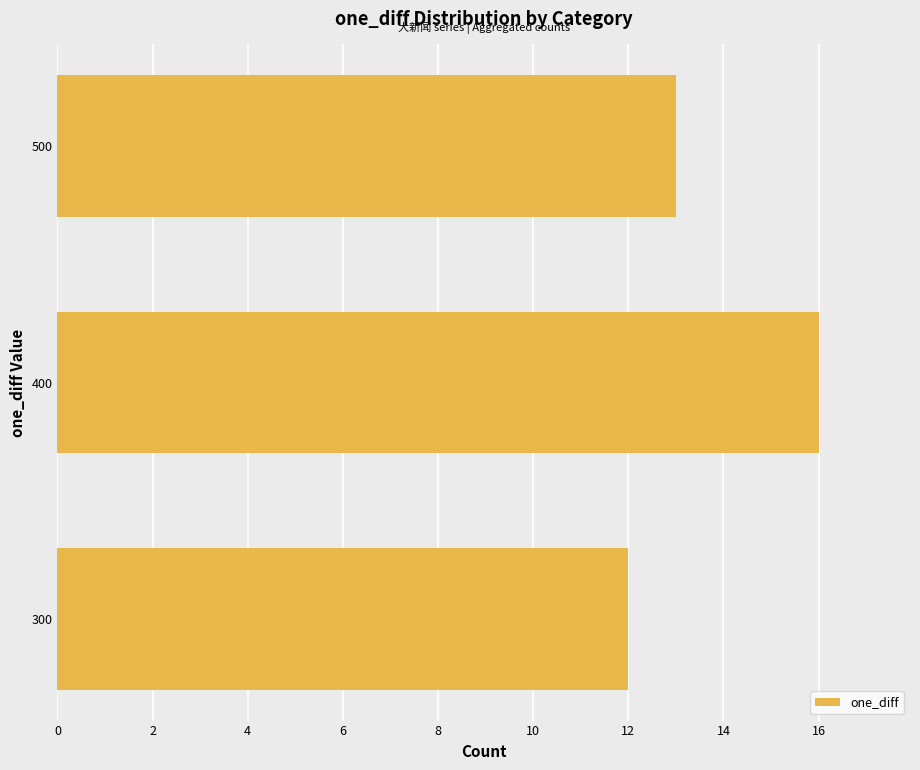

Approximately how many times larger is the value at 500 compared to 400?

0.8